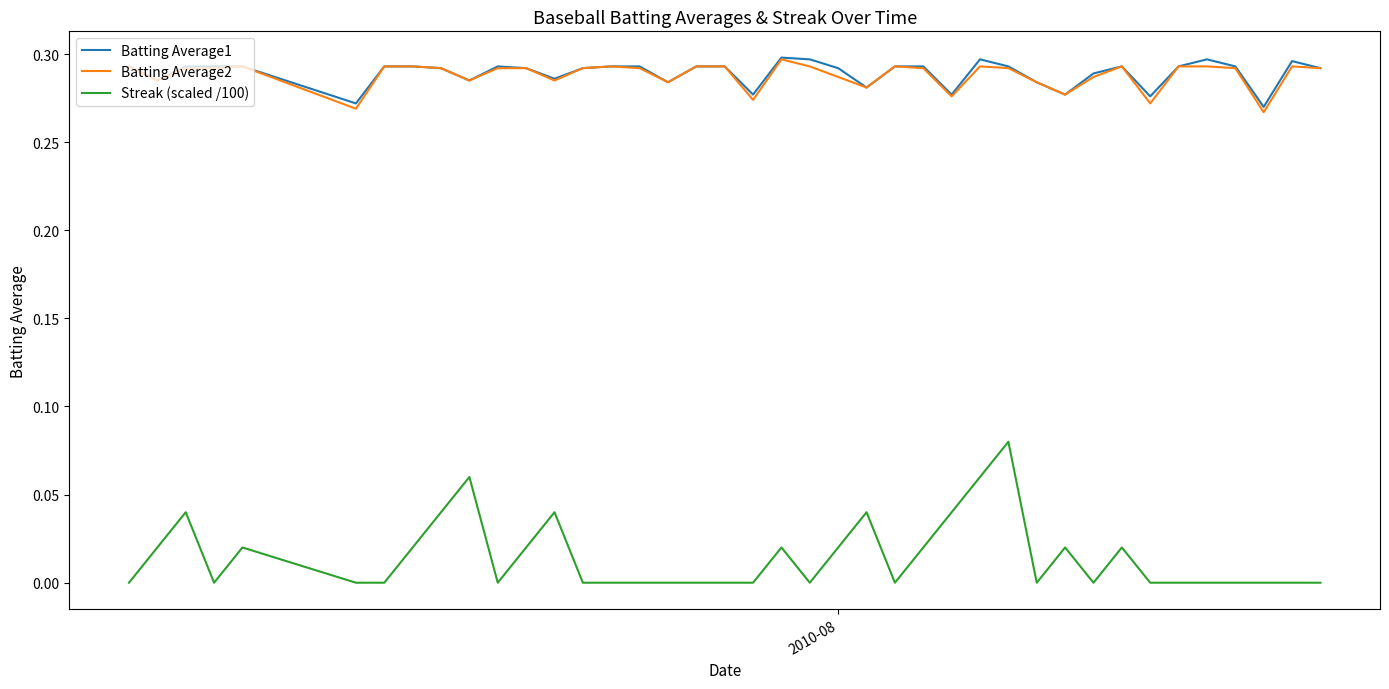

True or false: Streak (scaled /100) and Batting Average2 intersect in this chart.

False